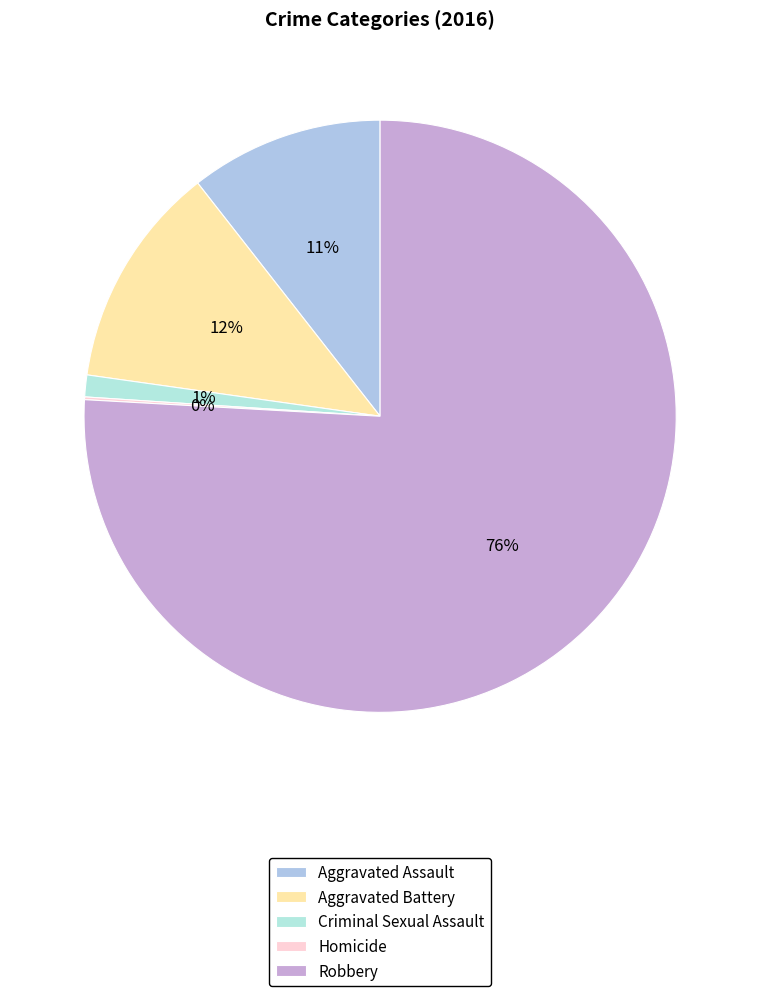

To the nearest percent, what portion does Robbery represent?

76%